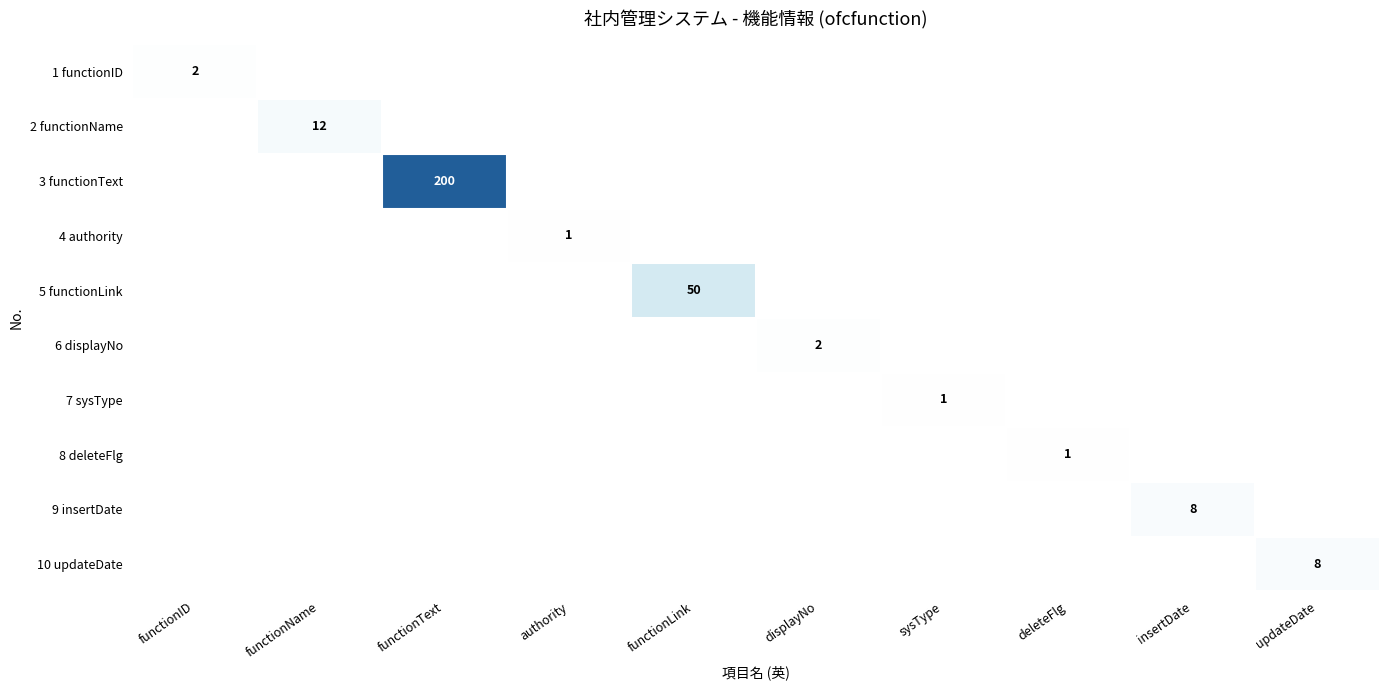

The 3 functionText series shows 264 at functionText. True or false?

False